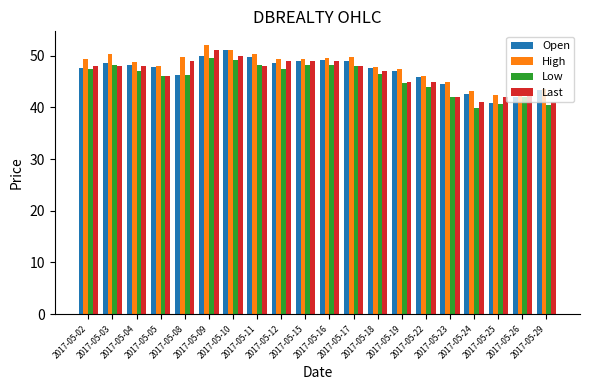

What is the sum of all High values?

956.7